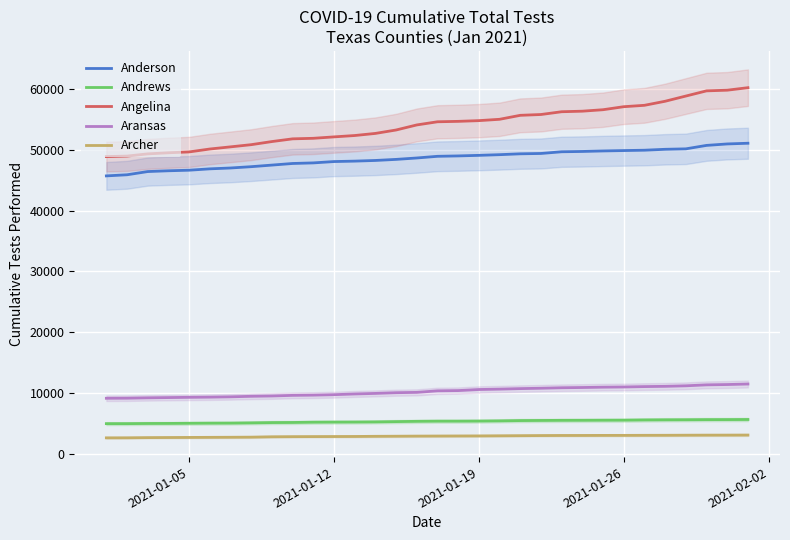

Reading right to left, what are all the values shown in this chart?

Anderson: 51113	50998	50758	50190	50116	49965	49907	49844	49759	49709	49428	49372	49230	49118	49025	48961	48685	48453	48277	48167	48096	47875	47779	47514	47252	47036	46896	46672	46578	46449	45919	45735
Andrews: 5602	5587	5581	5560	5548	5527	5491	5483	5470	5463	5445	5425	5373	5342	5329	5327	5300	5255	5205	5182	5174	5157	5112	5096	5046	5008	4998	4978	4955	4946	4921	4918
Angelina: 60266	59853	59742	58888	58030	57362	57133	56637	56395	56304	55847	55713	55059	54838	54719	54650	54129	53296	52732	52385	52161	51927	51838	51391	50878	50518	50163	49684	49542	49361	48999	48912
Aransas: 11448	11362	11310	11153	11066	11023	10958	10927	10873	10831	10752	10690	10607	10542	10366	10325	10069	10018	9900	9810	9691	9617	9578	9478	9424	9338	9286	9255	9214	9173	9113	9098
Archer: 3039	3031	3027	3017	3003	2998	2987	2983	2974	2971	2957	2937	2918	2898	2889	2878	2868	2849	2833	2806	2796	2786	2775	2754	2695	2676	2663	2647	2633	2618	2587	2580